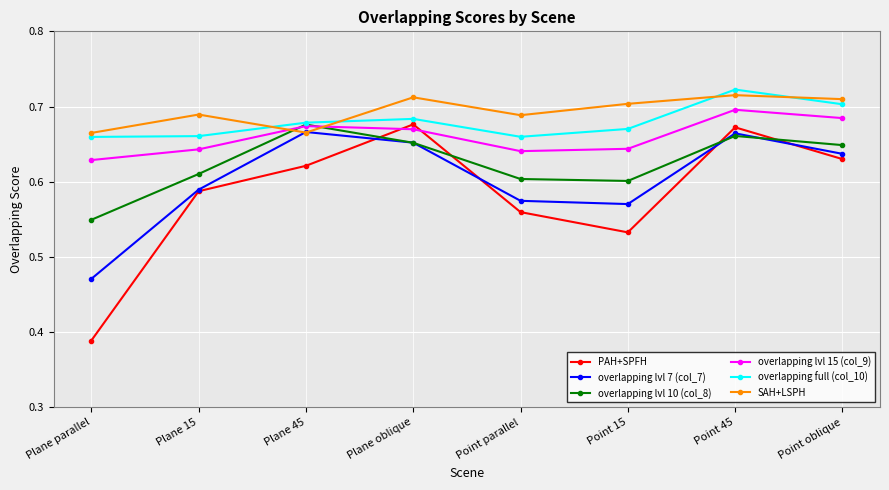

What is the sum of all overlapping lvl 7 (col_7) values?

4.8